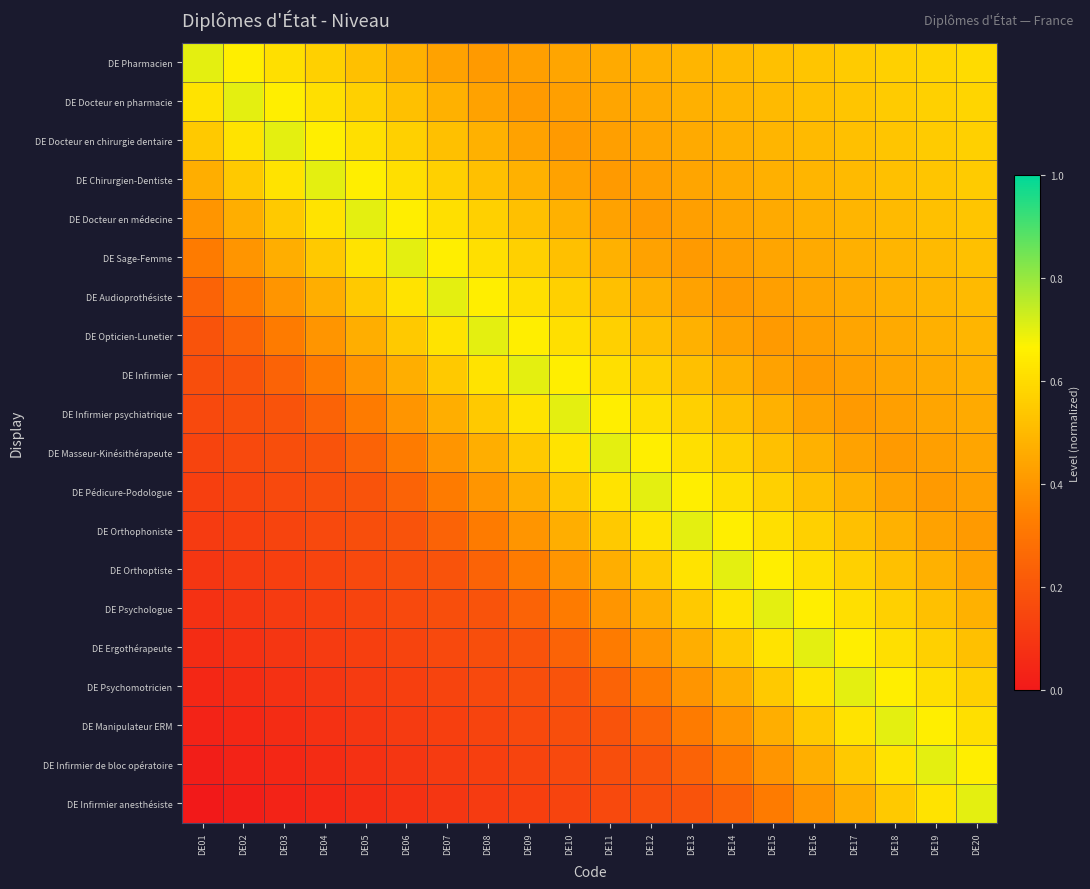

Count the number of categories in the chart.

20